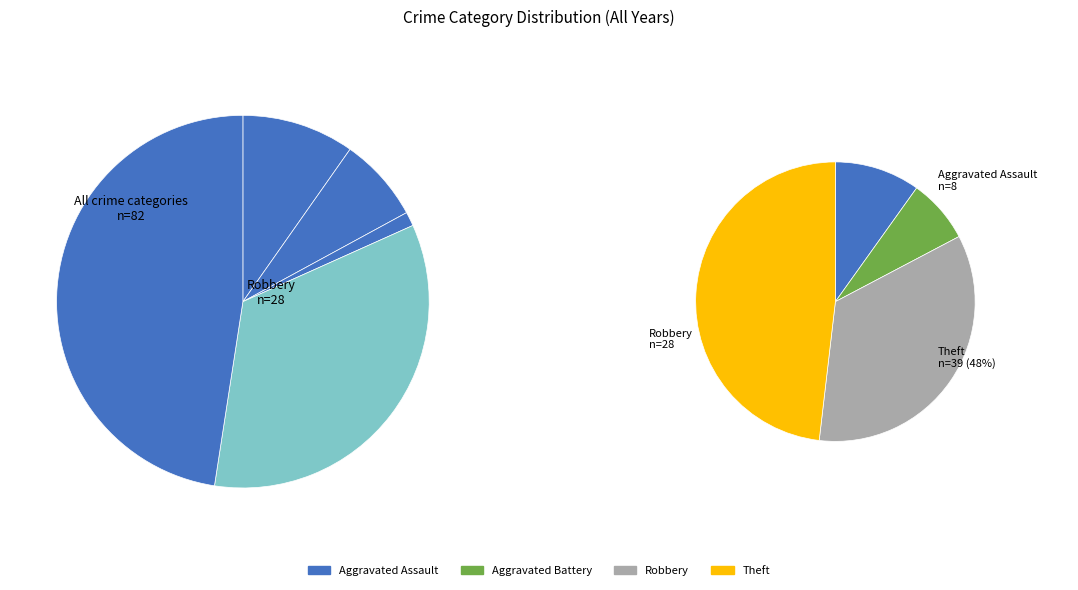

Count the number of slices in the pie.

4